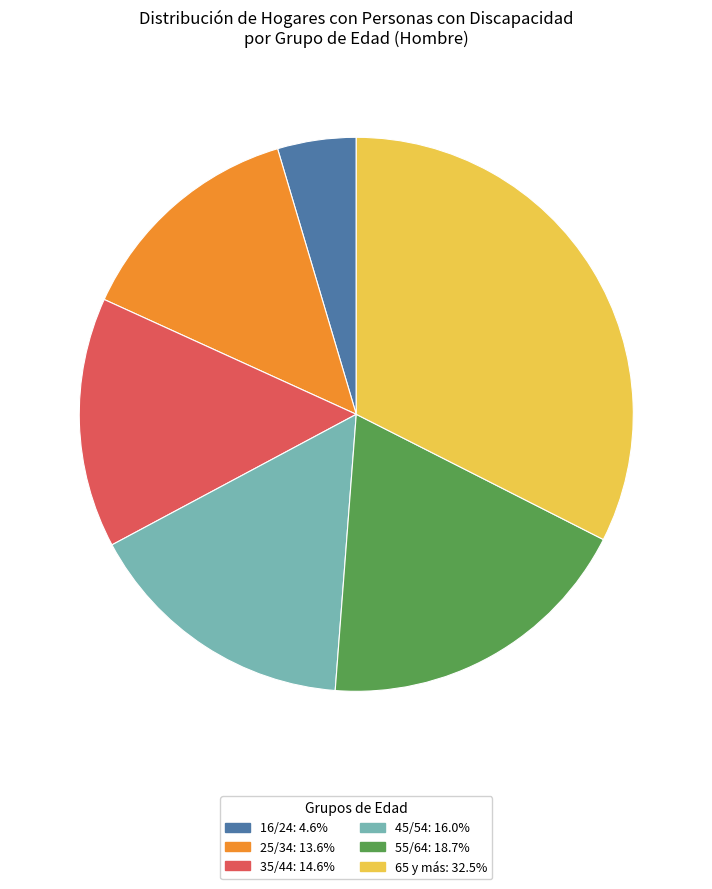

Rank the categories by value from highest to lowest.

65 y más, 55/64, 45/54, 35/44, 25/34, 16/24